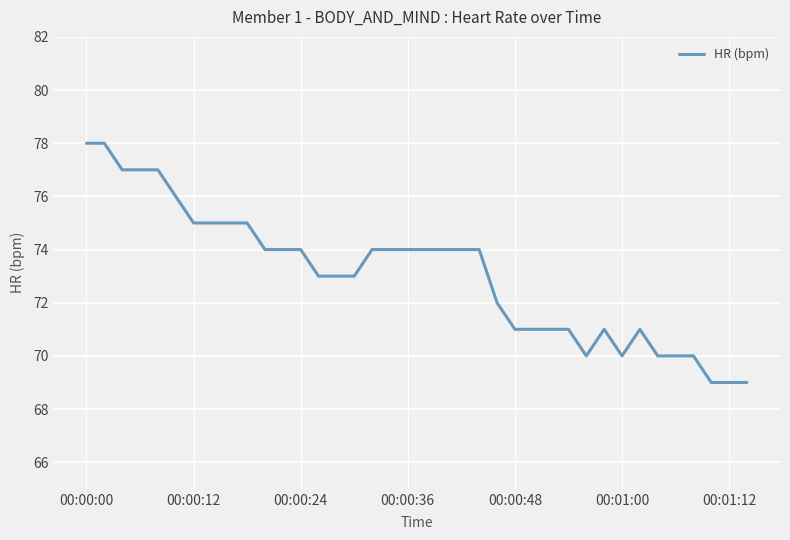

What is the greatest value displayed?

78